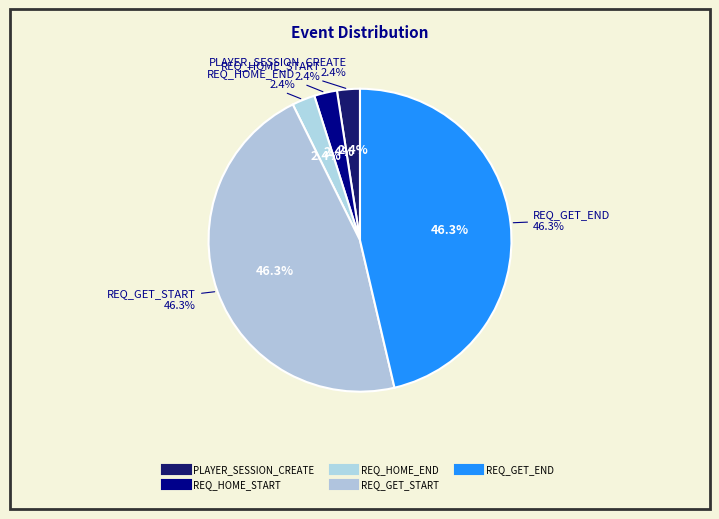

Is there a majority slice in this chart?

No